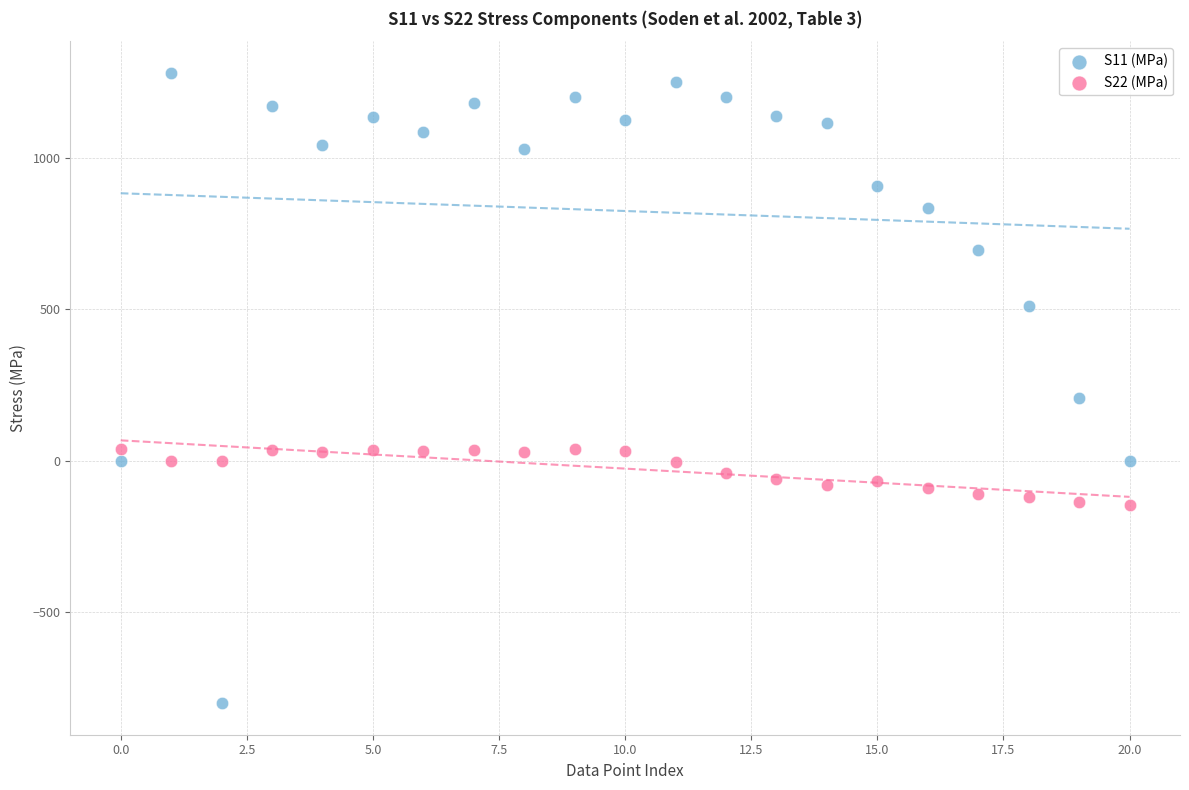

What are all the series names shown in the legend?

S11 (MPa), S22 (MPa)